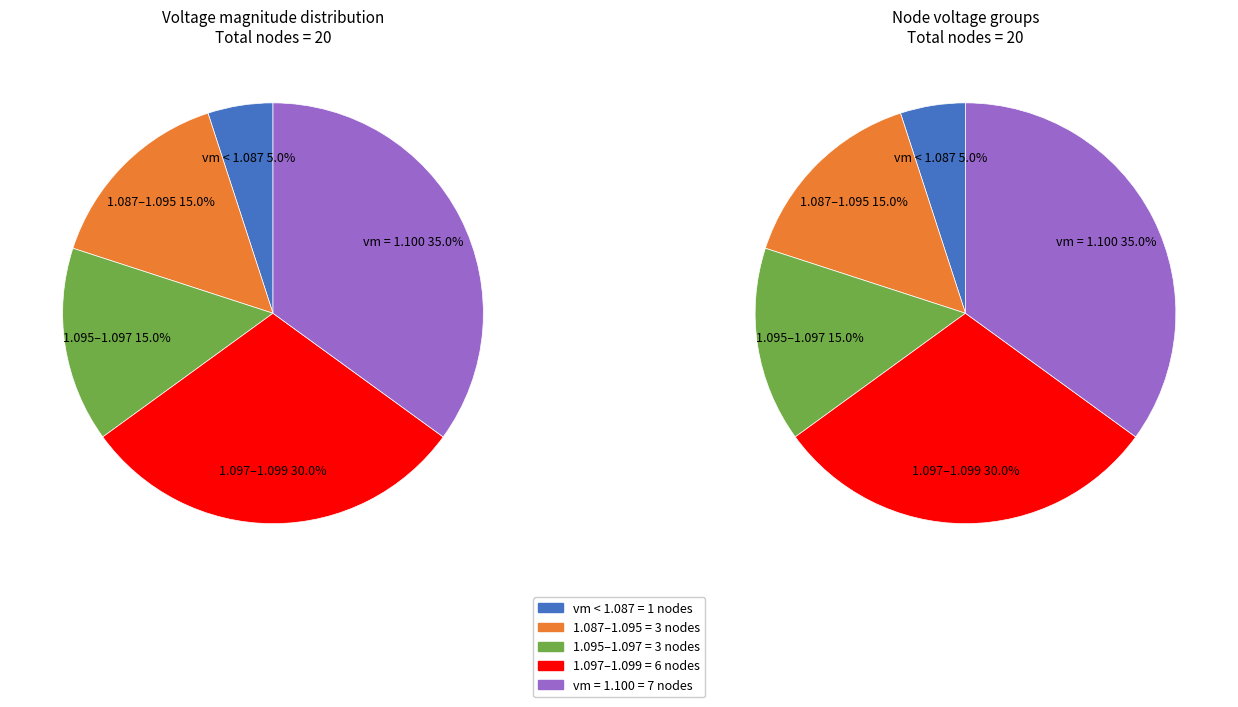

Does 8 represent more than half of the total?

No